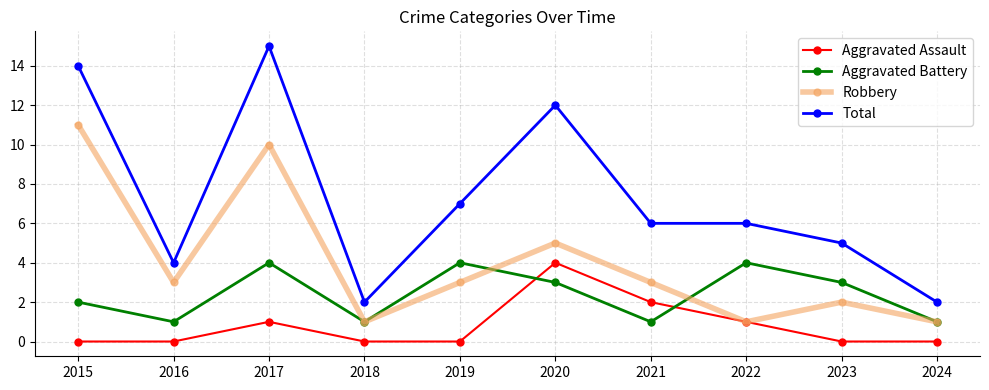

What is the highest value of the Robbery series?

11